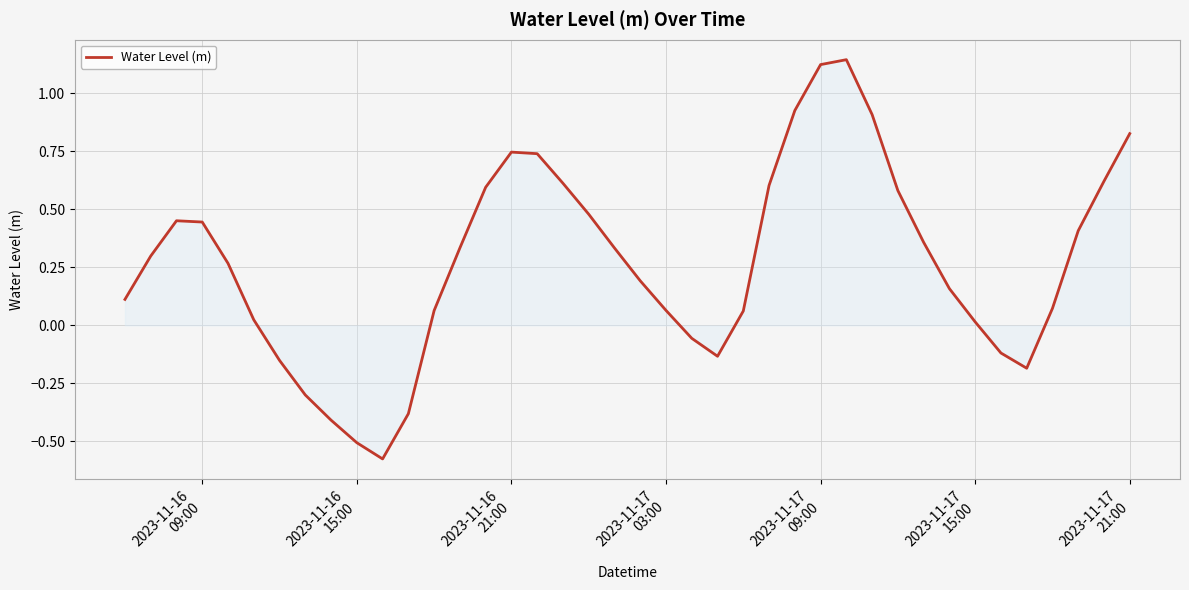

Does the chart display data point markers on the line(s)?

No